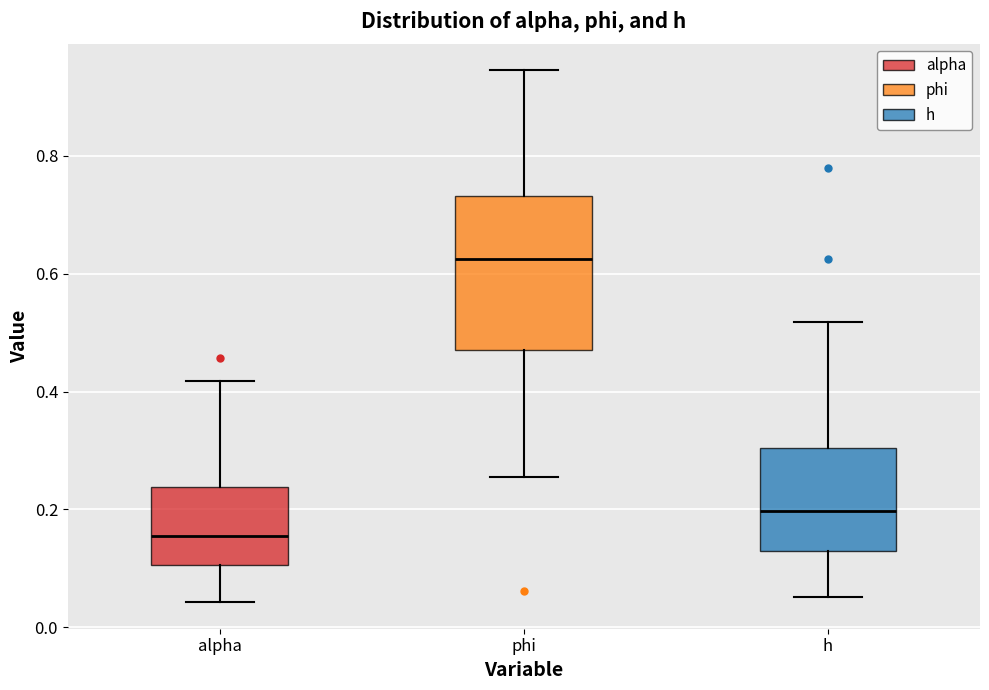

Comparing the boxes themselves (not the whiskers), which one is the tallest?

phi